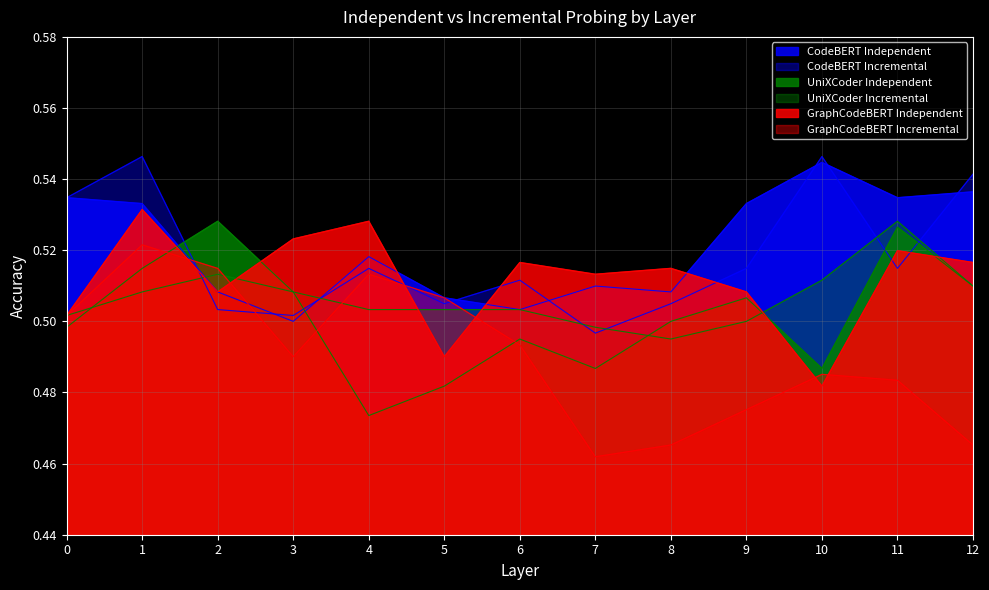

List the series in order of their peak value, highest first.

CodeBERT_Incremental, CodeBERT_Independent, GraphCodeBERT_Independent, UniXCoder_Independent, UniXCoder_Incremental, GraphCodeBERT_Incremental